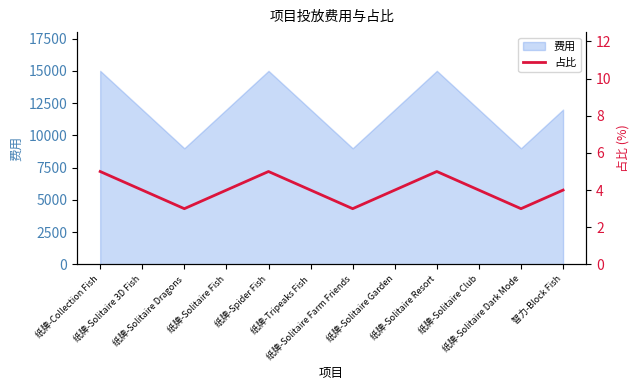

Which category has the lowest value across all series?

纸牌-Solitaire Dragons